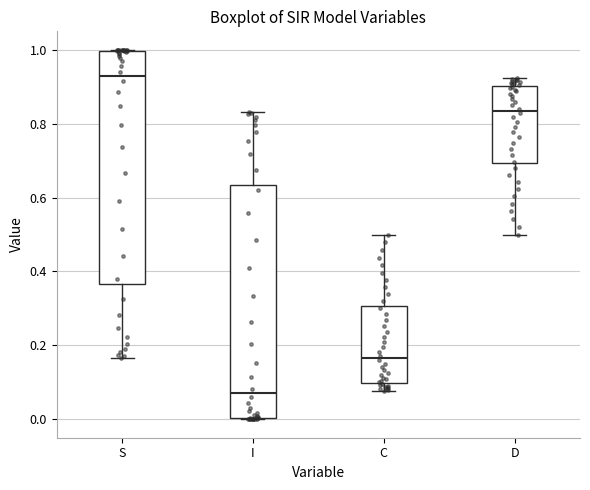

Which box has the highest median line?

S